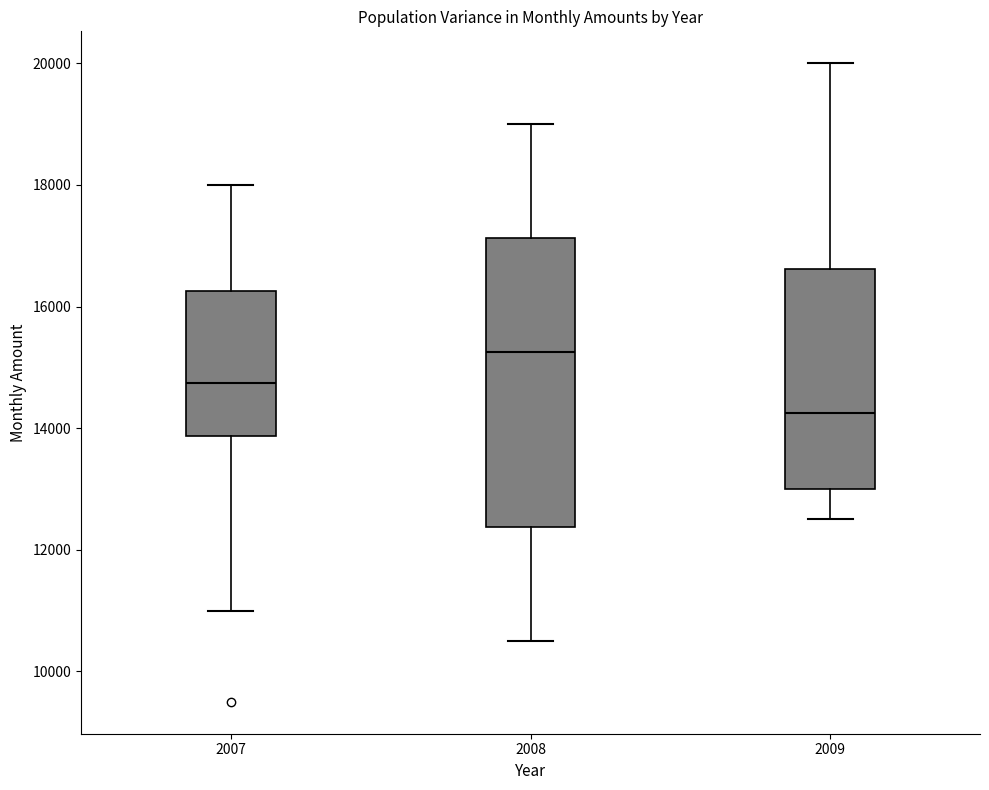

Reading left to right, transcribe this box plot: for each box, give where its median line is, the range the box spans, and where its two whiskers end, as read against the y-axis. The values are not printed on the chart, so give them approximately, as read against the axis.

2007: median 14800, box 13800 to 16200, whiskers 11000 to 18000
2008: median 15200, box 12400 to 17200, whiskers 10600 to 19000
2009: median 14200, box 13000 to 16600, whiskers 12600 to 20000